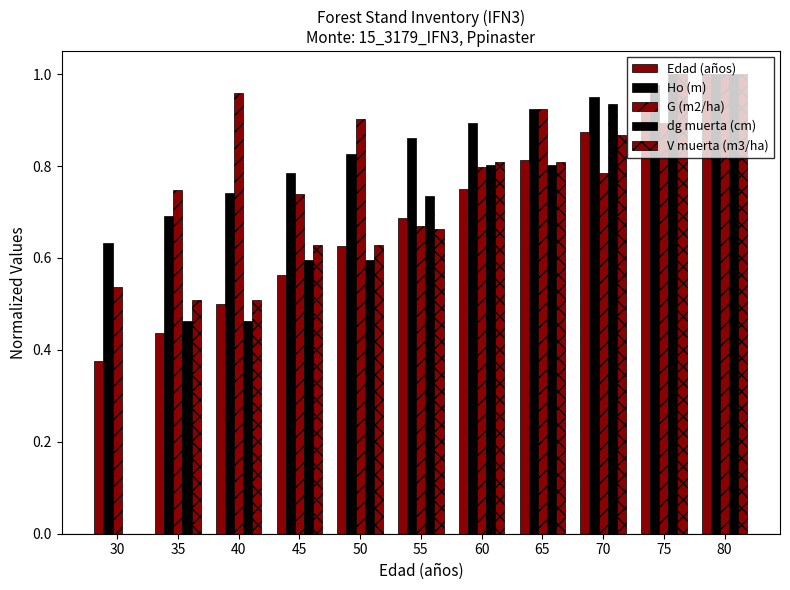

The value of G (m2/ha) at 35 is 0.2. True or false?

False